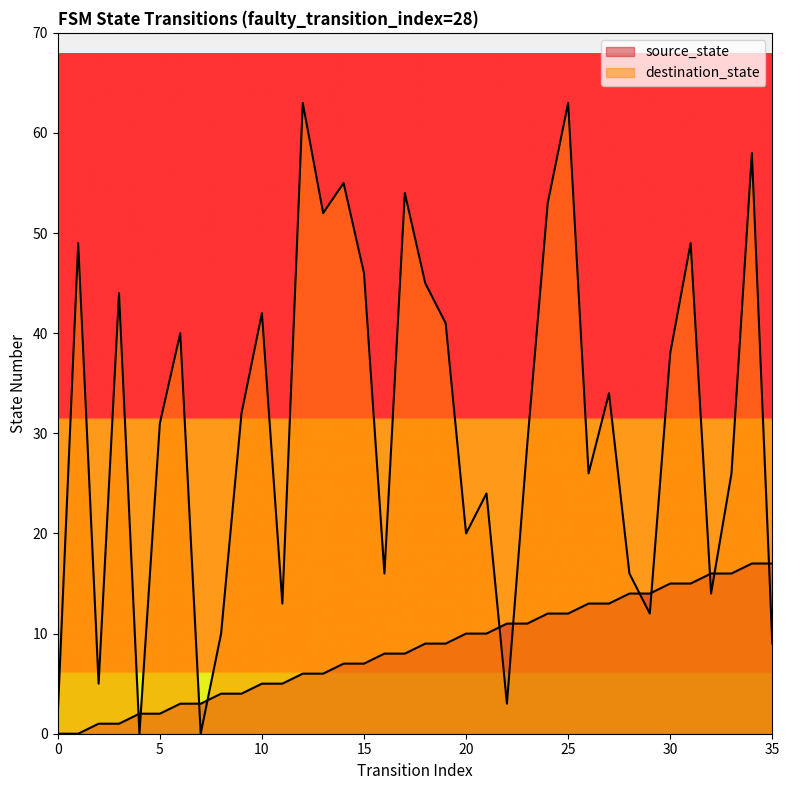

True or false: source_state has more than 1 points higher than both neighbors.

False